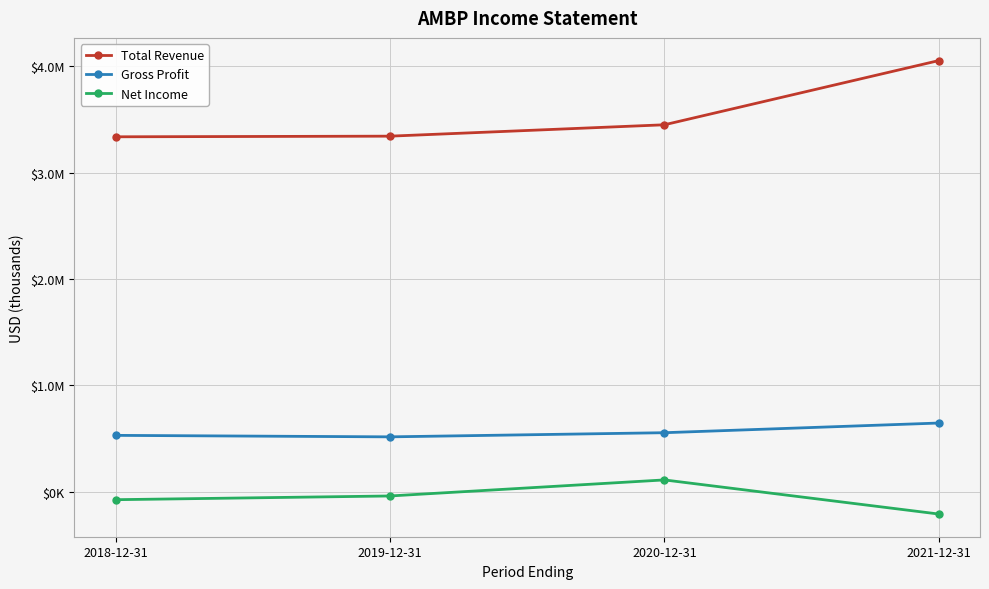

Read the Gross Profit value at 2020-12-31, to the nearest 50.

555000